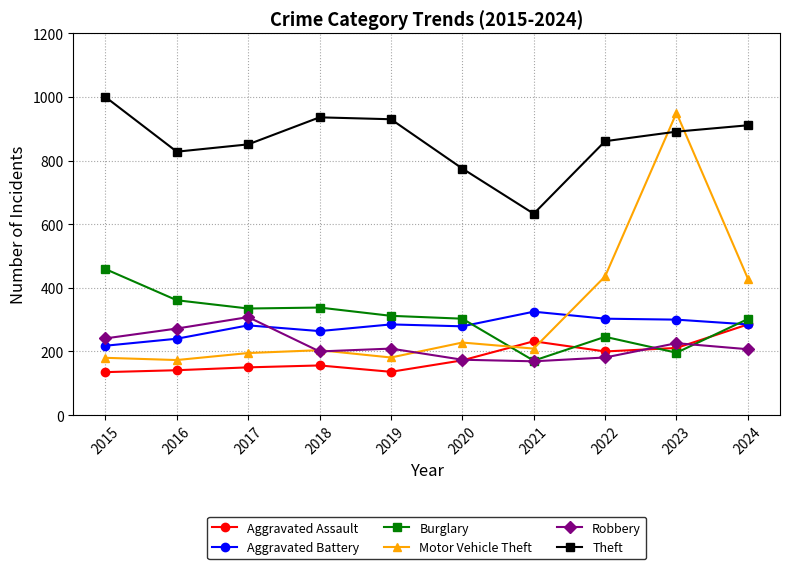

Which category has the highest value in the Robbery series?

2017